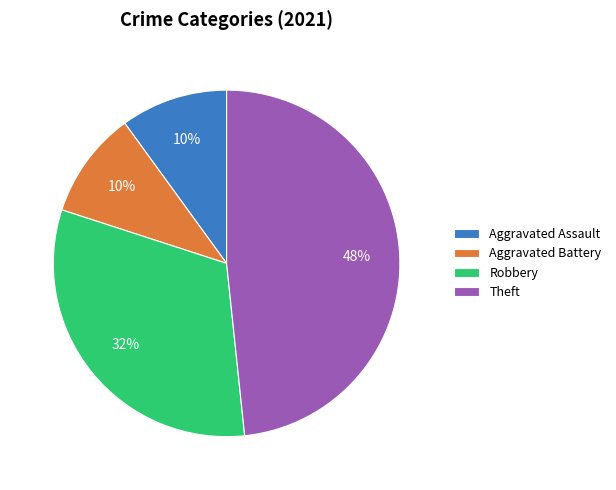

To the nearest percent, what is the difference between the Robbery and Aggravated Battery slice percentages?

22%